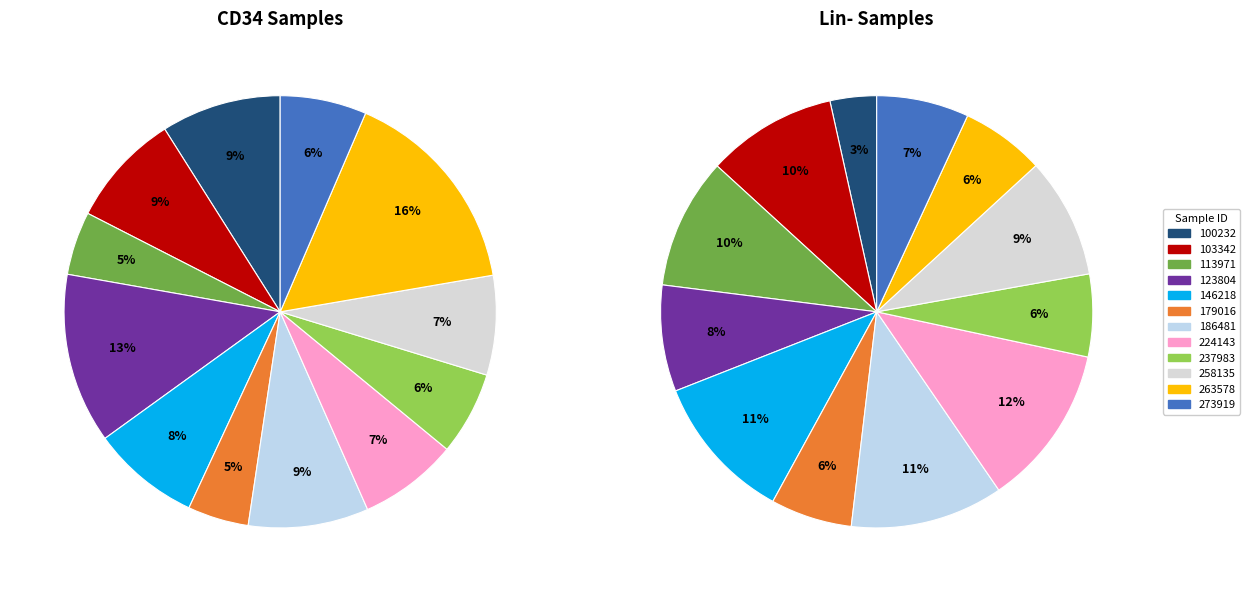

To the nearest percent, what is the difference between the largest and smallest slice percentages?

11%